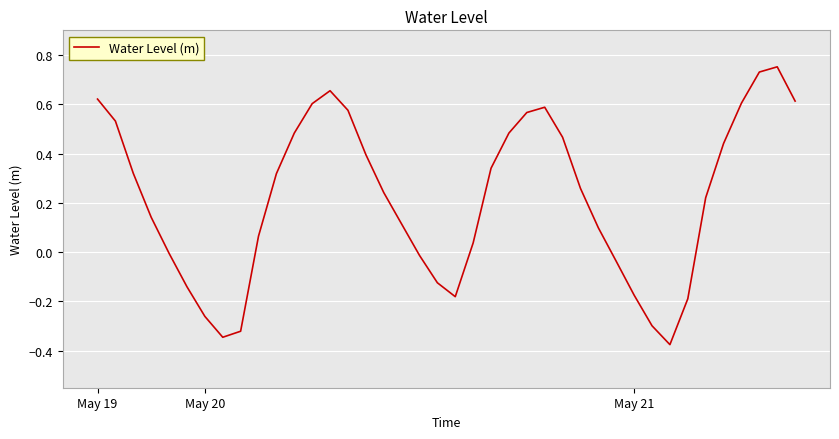

What is the difference between the maximum and minimum values?

1.1